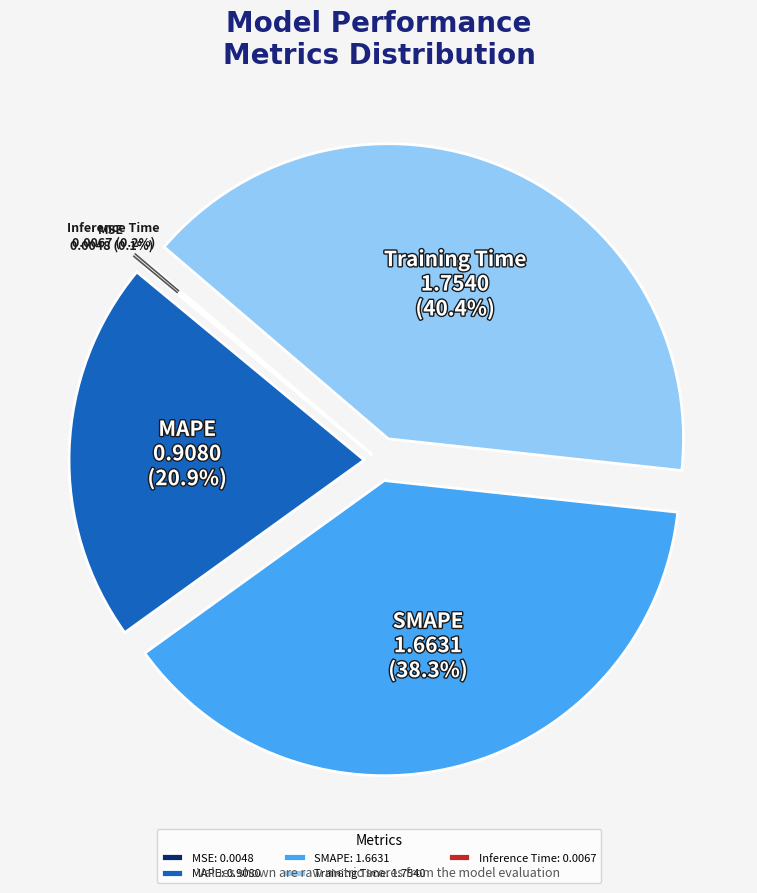

What percentage is NOT represented by MAPE?

79.1%